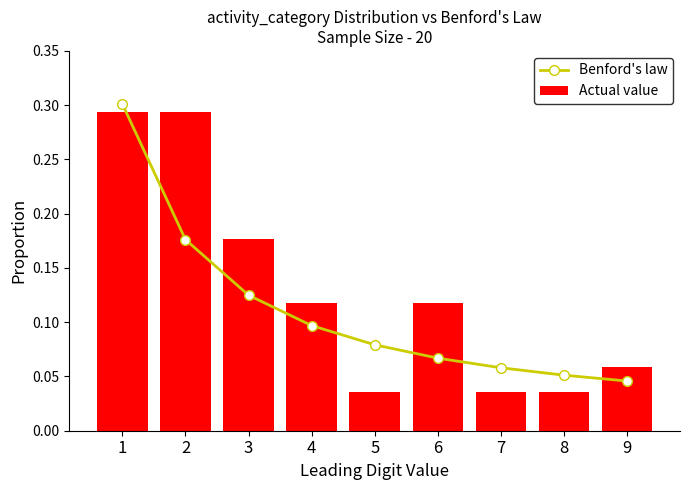

At which category is the sum across all series the highest?

1